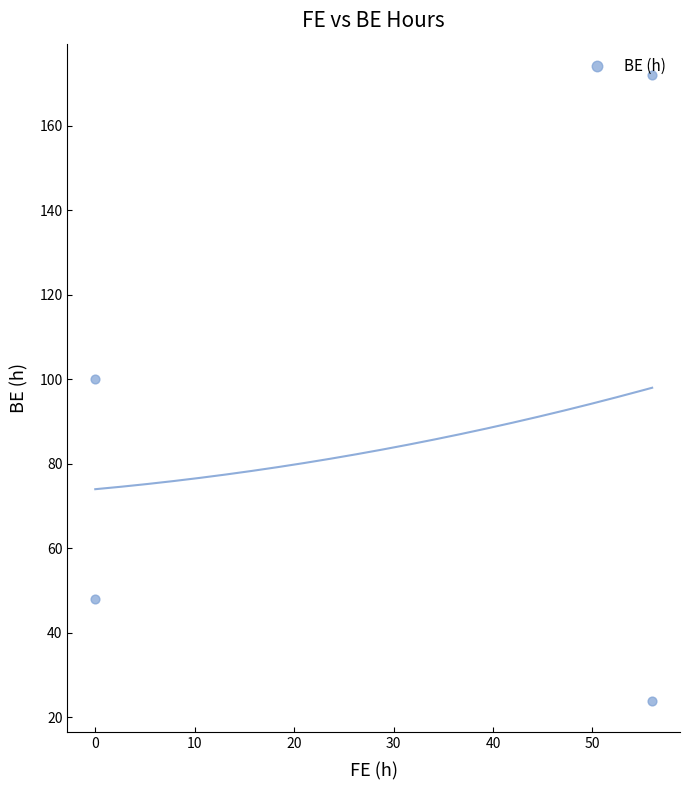

What is the ratio of the value at −10 to the value at 0?

0.5